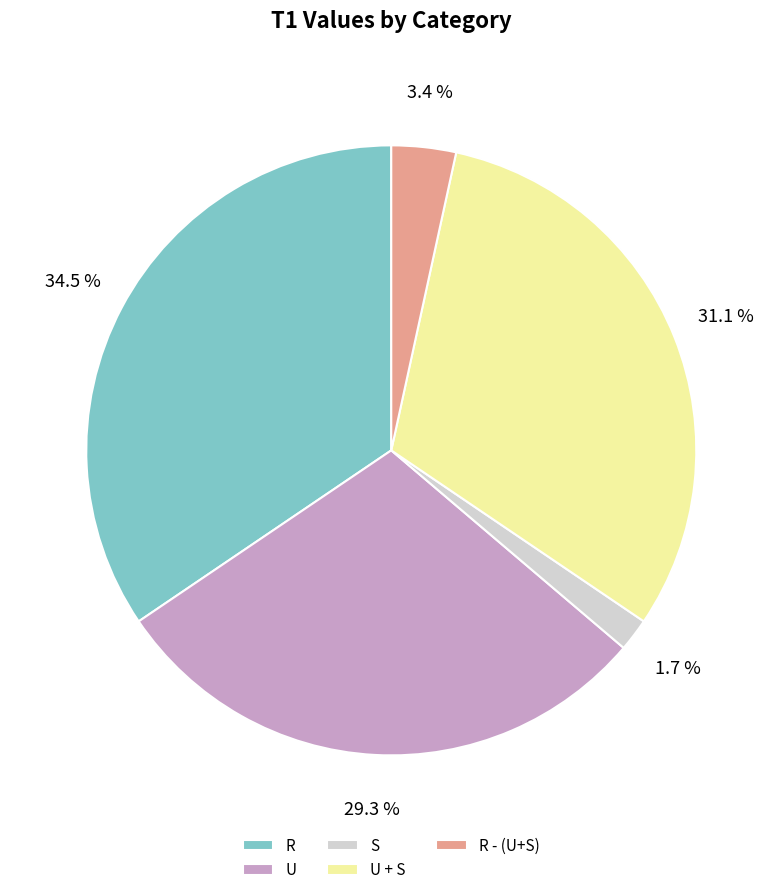

How many segments does this pie chart have?

5